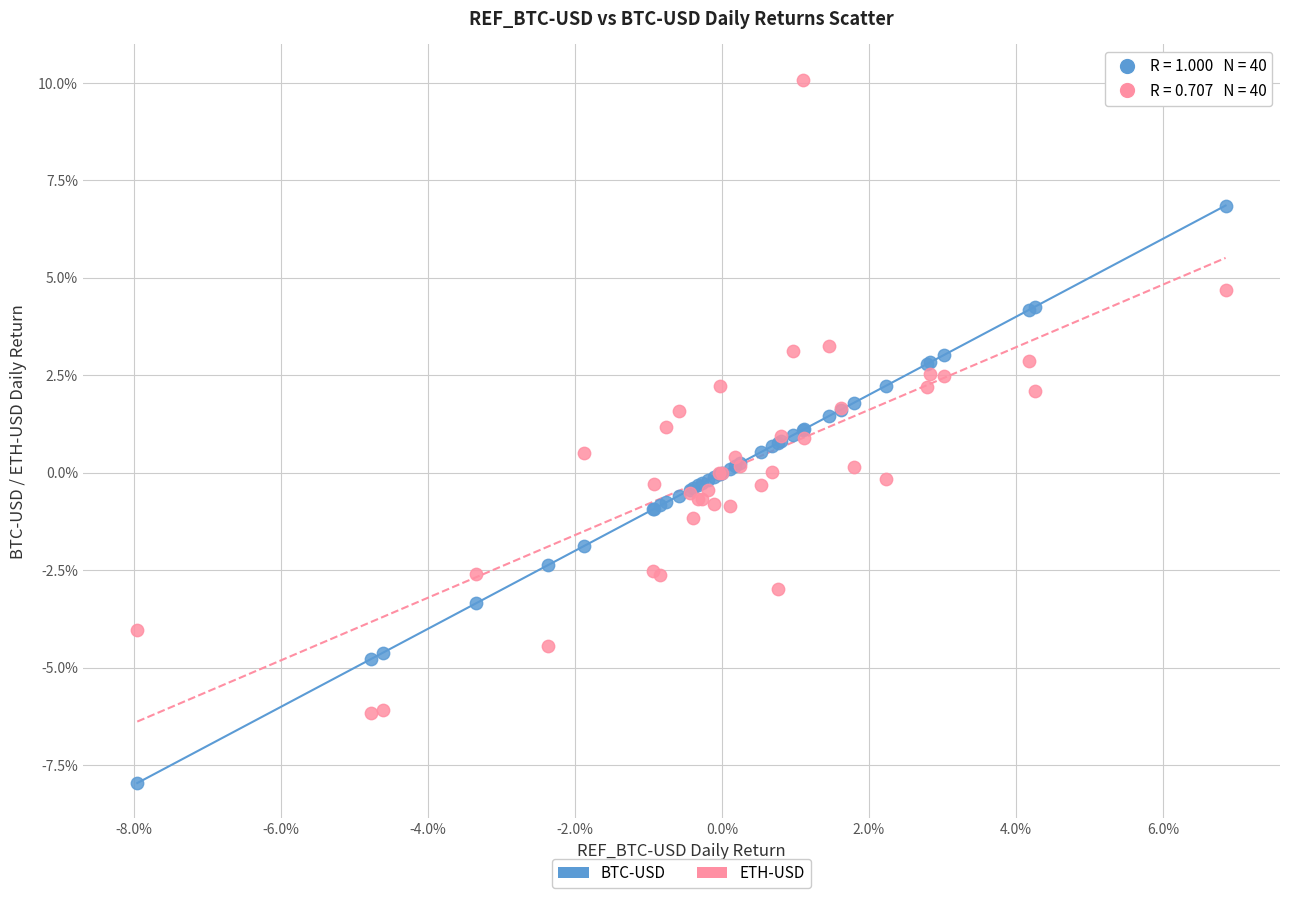

What are all the series names shown in the legend?

BTC-USD, ETH-USD